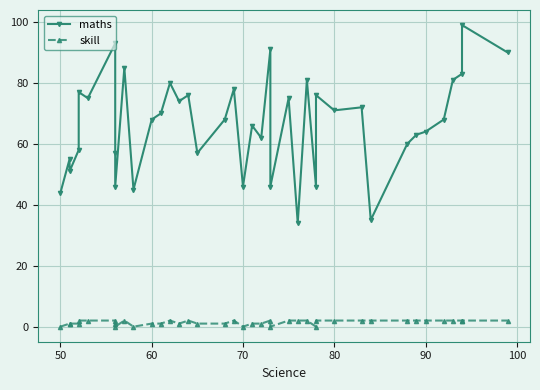

Which series has the largest range (max minus min)?

maths